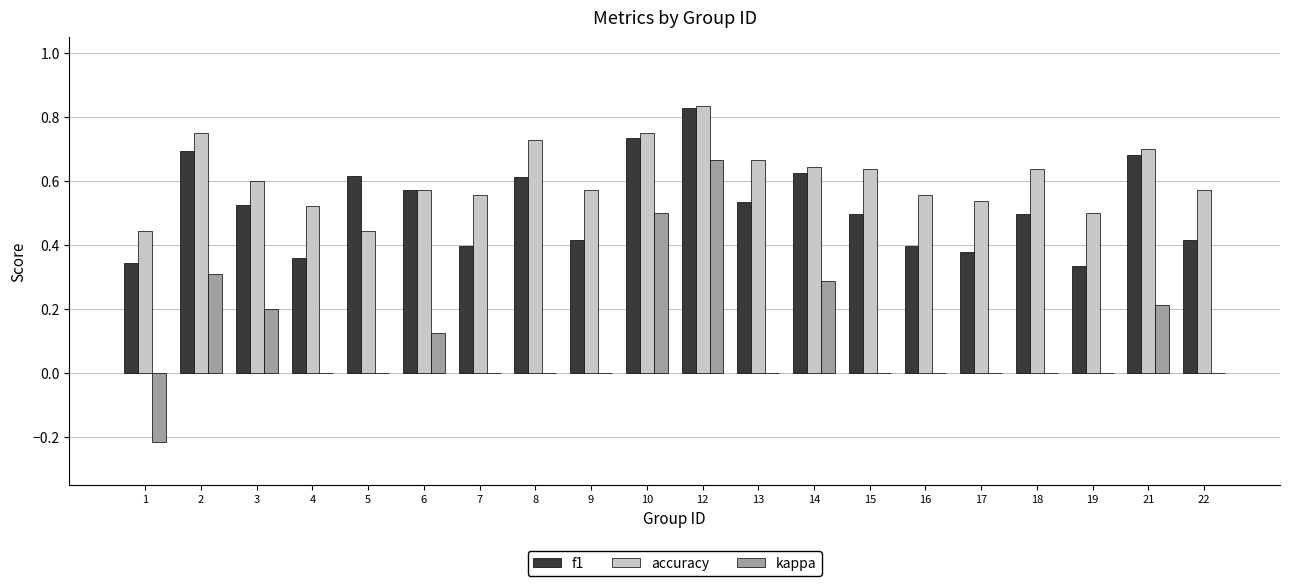

What is the sum of all accuracy values?

12.2